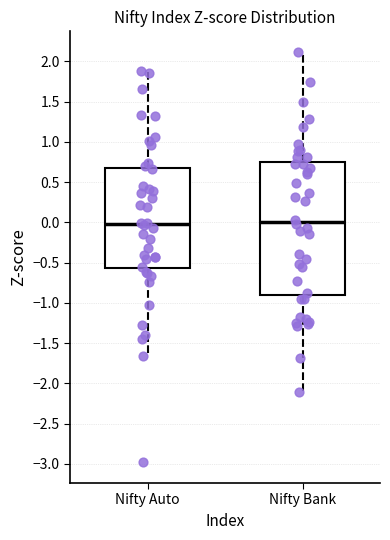

Reading left to right, read every box against the y-axis: the position of its median line, the range the box covers, and the ends of its whiskers. The values are not printed on the chart, so give them approximately, as read against the axis.

Nifty Auto: median -0.05, box -0.55 to 0.65, whiskers -1.65 to 1.85
Nifty Bank: median 0.00, box -0.90 to 0.75, whiskers -2.10 to 2.10